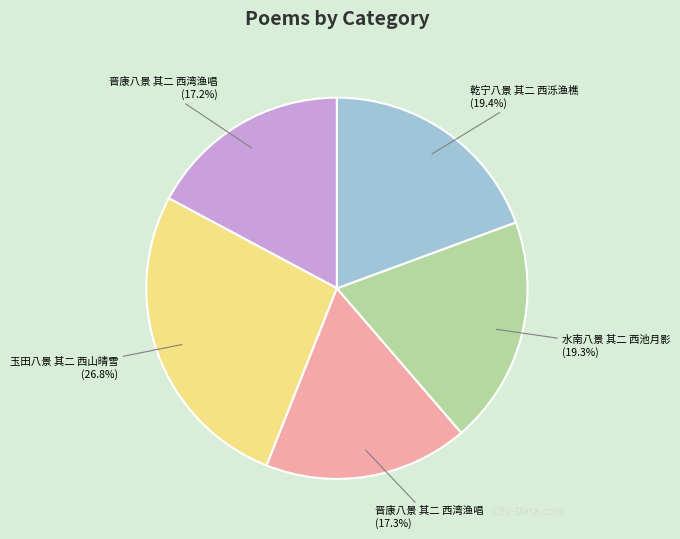

Count the number of slices in the pie.

5